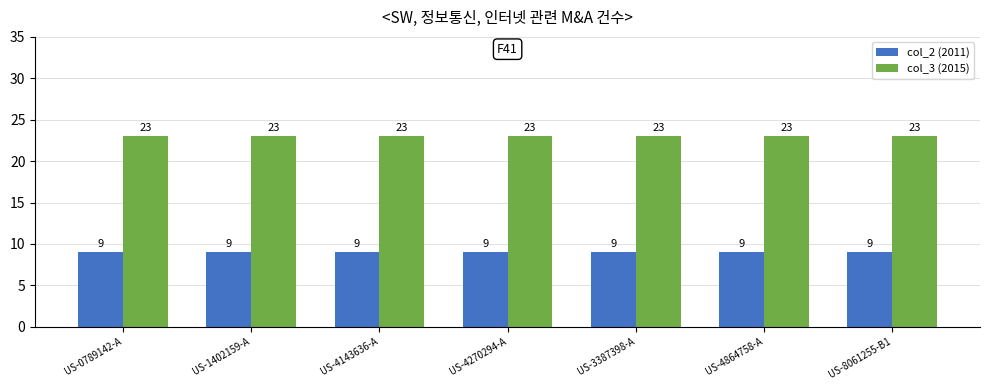

What are all the series names shown in the legend?

col_2 (2011), col_3 (2015)